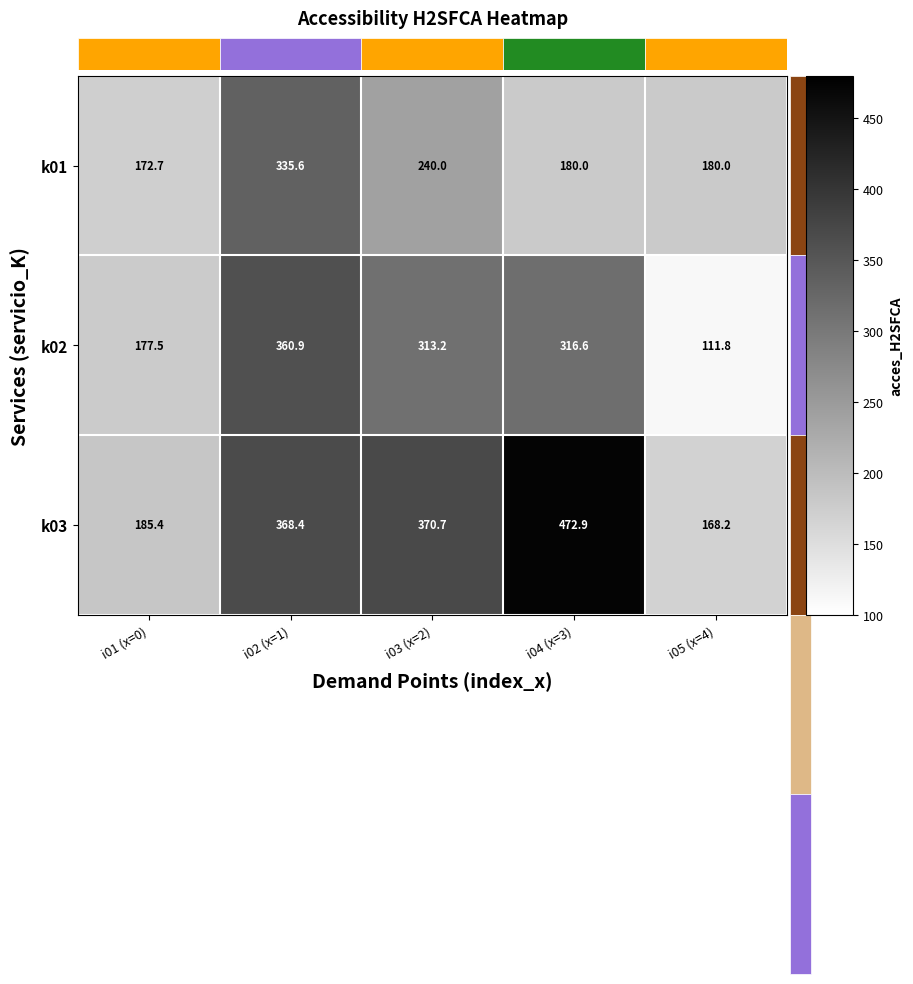

What is the difference between the second highest and minimum values in the k03 series?

202.5